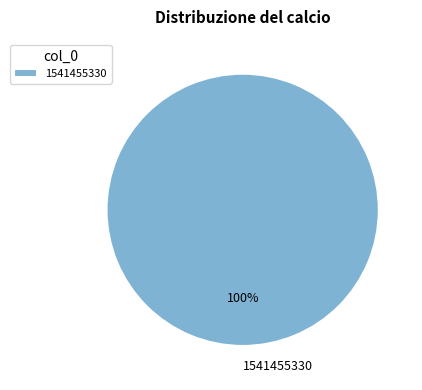

How many segments does this pie chart have?

1